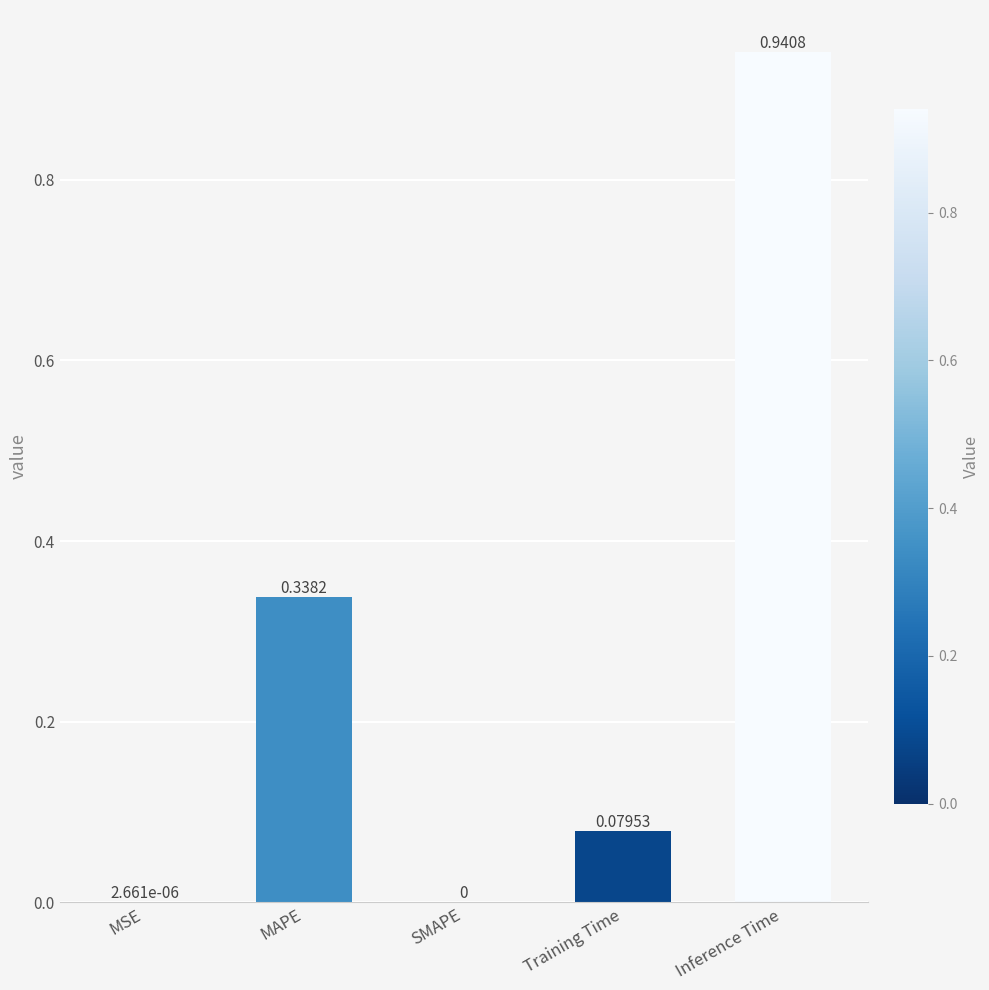

Which label corresponds to the largest value in the chart?

Inference Time